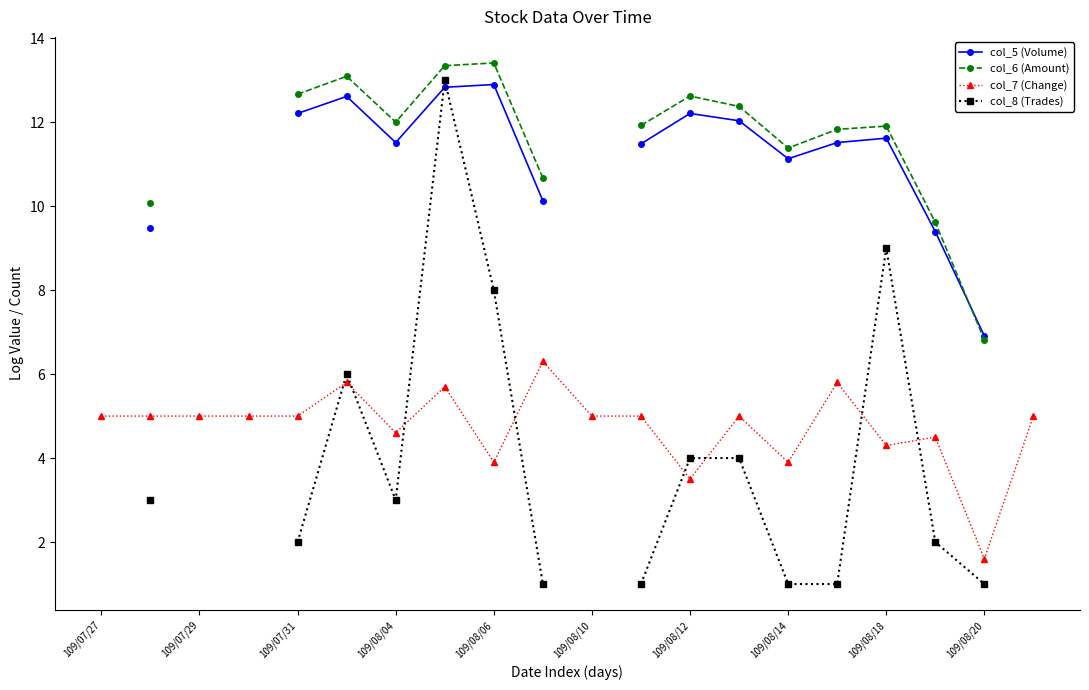

Is it true that col_7 (Change) equals 5.0 at 109/07/29?

True